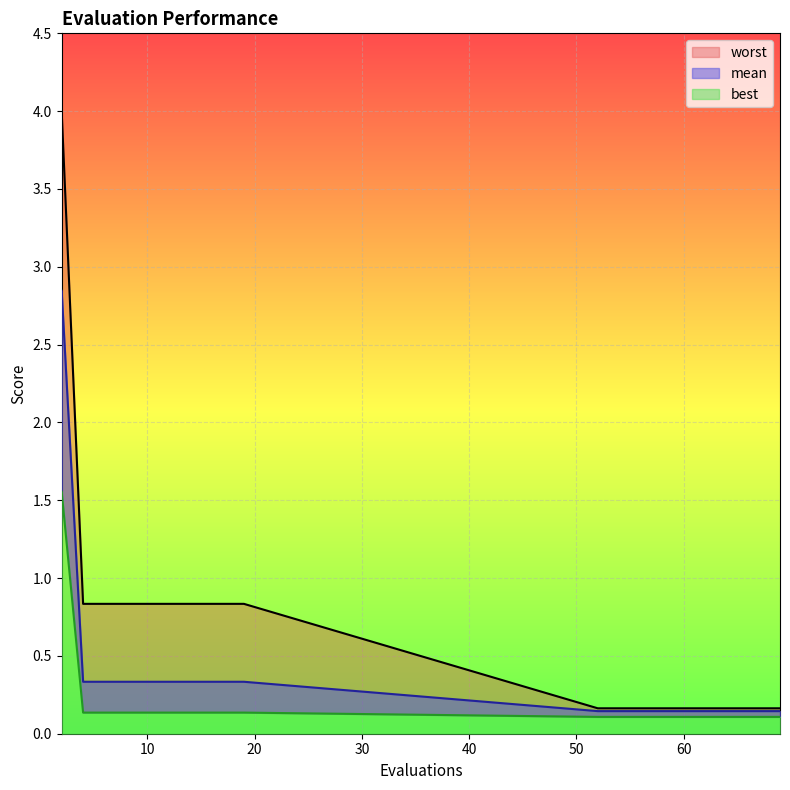

The value of best at 54 is 0.1. True or false?

True